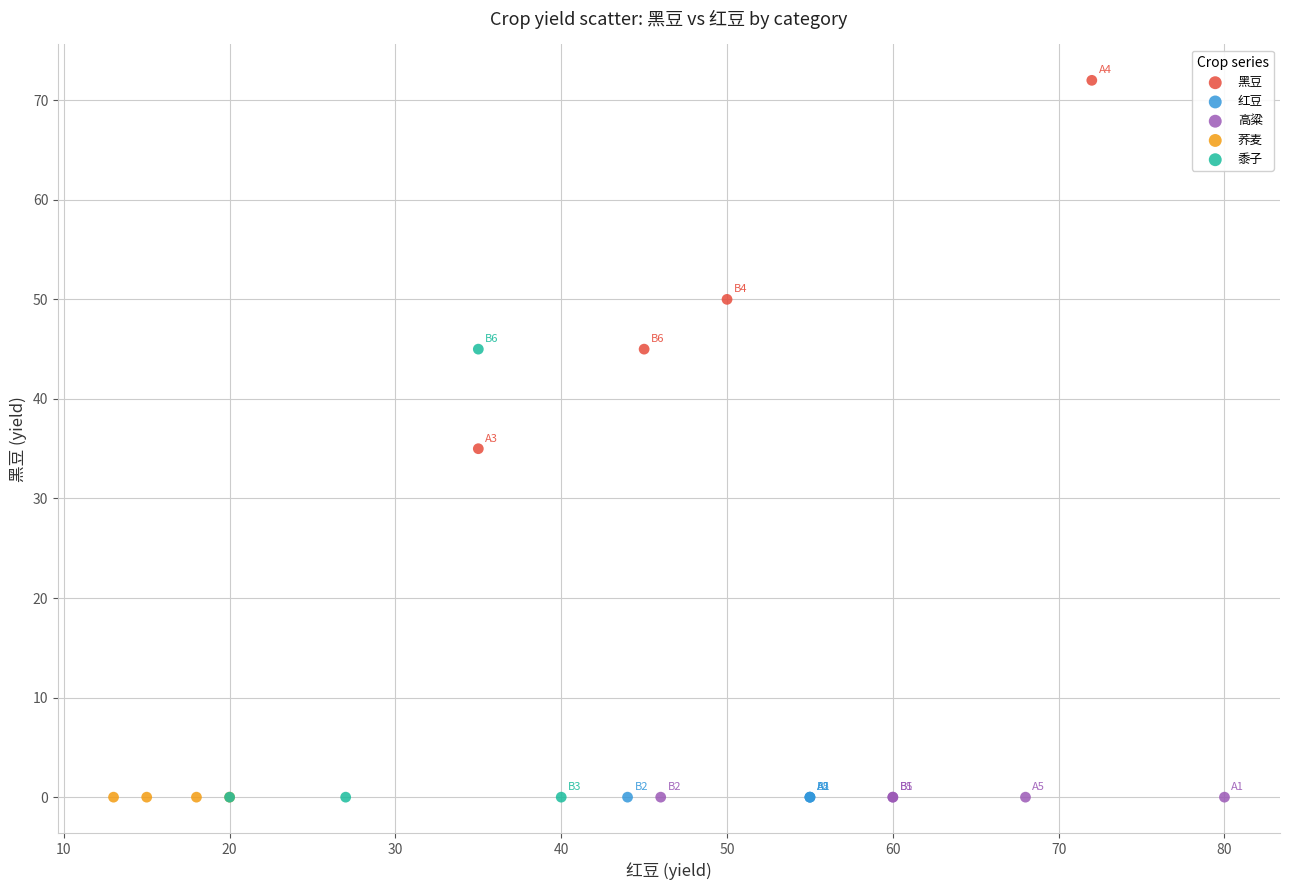

Which series contains the highest Y value?

黑豆